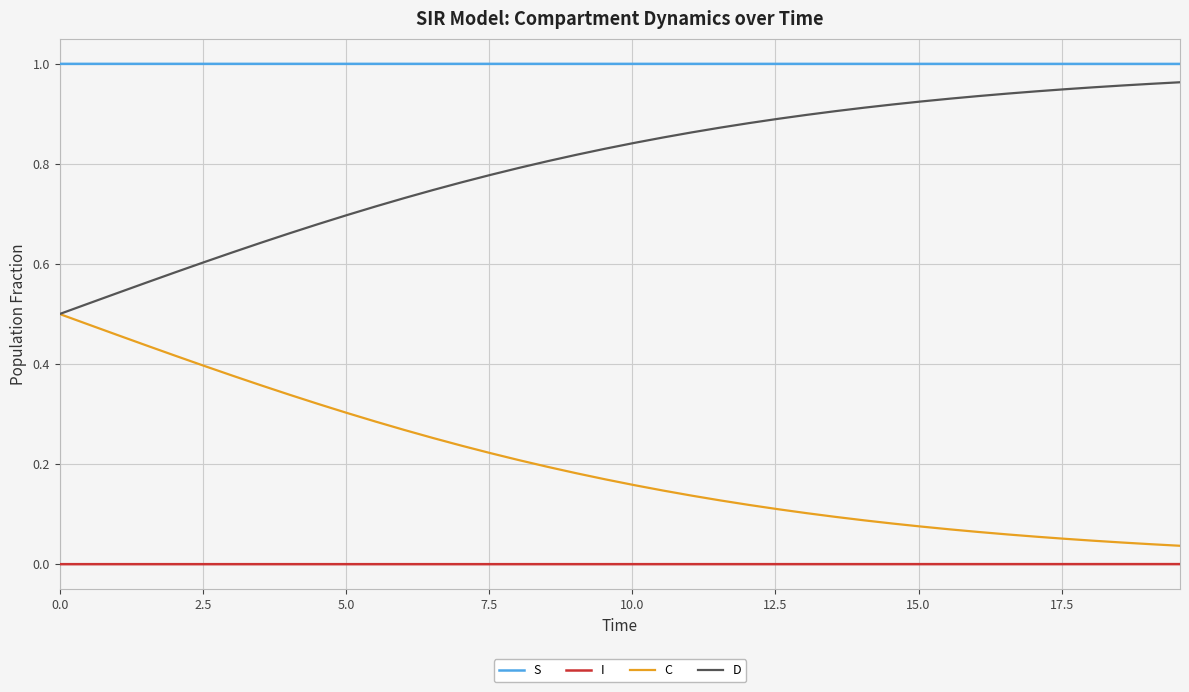

List the series in order of their overall mean, highest first.

S, D, C, I